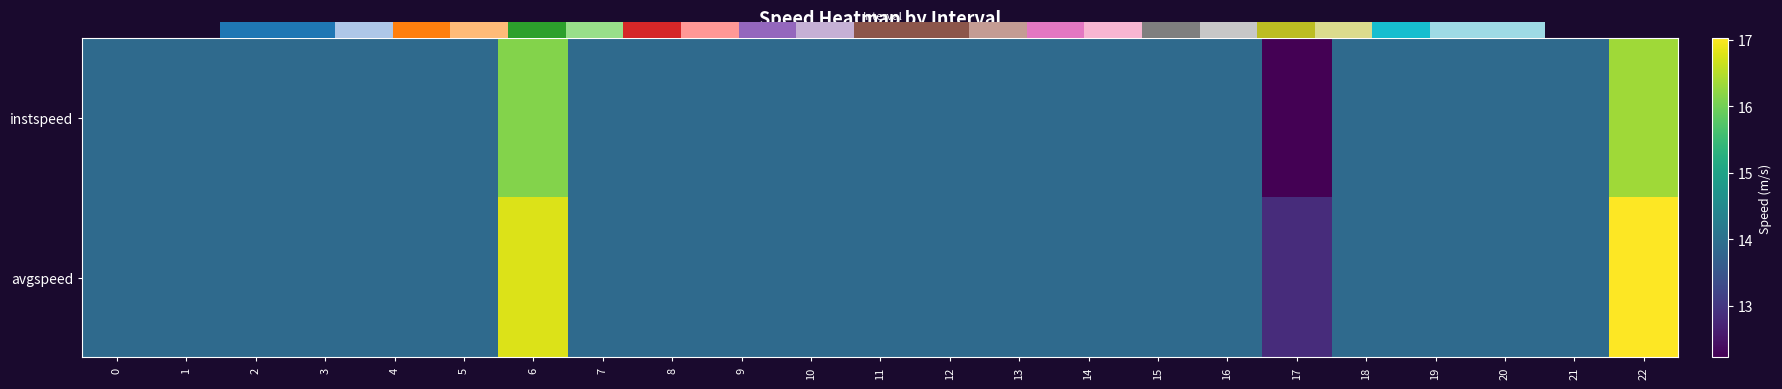

Which has a higher value, 4 or 18?

4